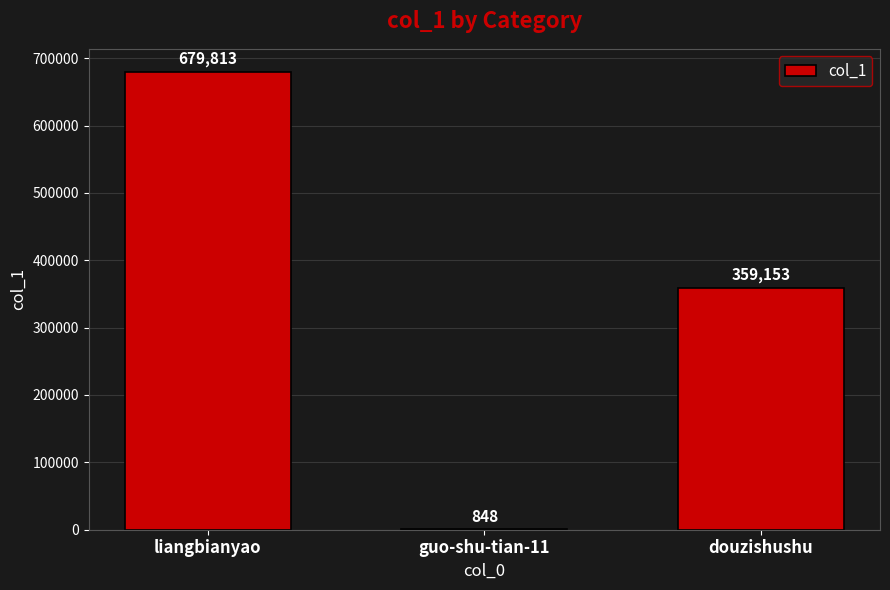

Approximately how many times larger is the value at douzishushu compared to guo-shu-tian-11?

423.5